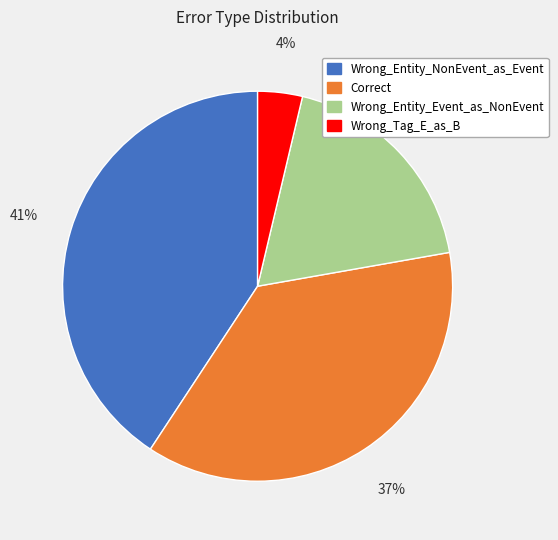

The Wrong_Entity_NonEvent_as_Event slice represents 41% of the pie. True or false?

True